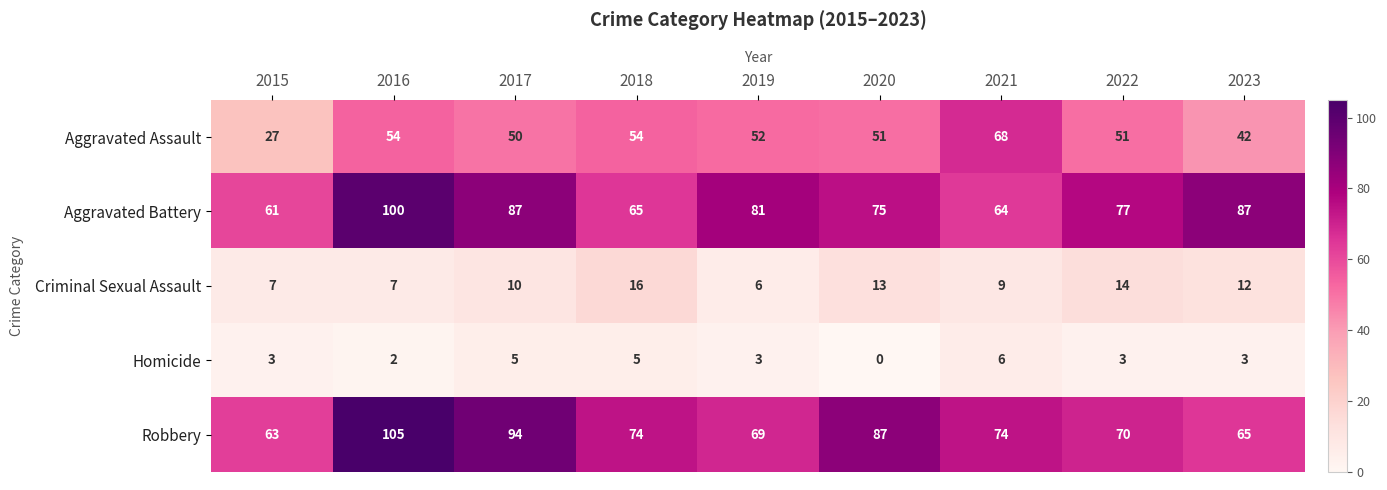

At which category is the sum across all series the highest?

2016